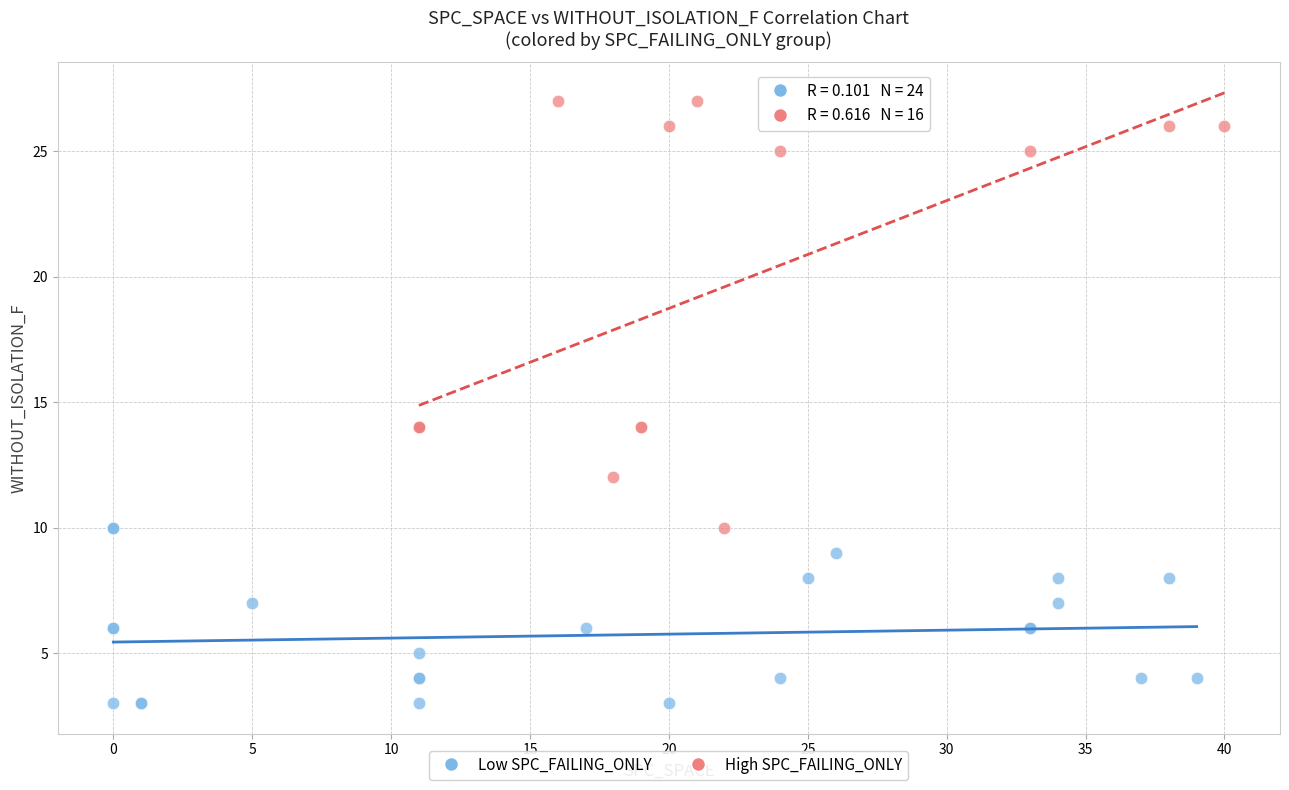

Which series reaches the maximum Y coordinate?

High SPC_FAILING_ONLY